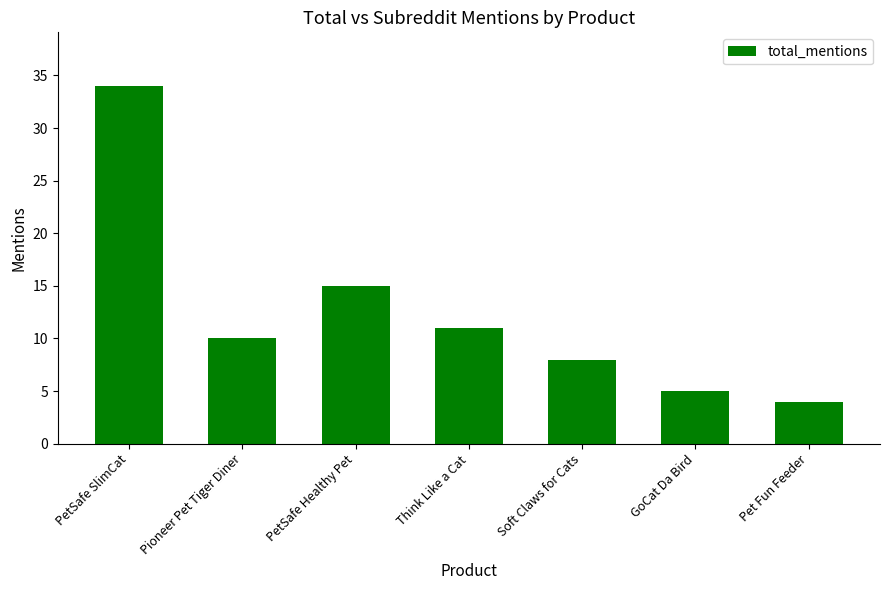

What is the greatest value displayed?

34